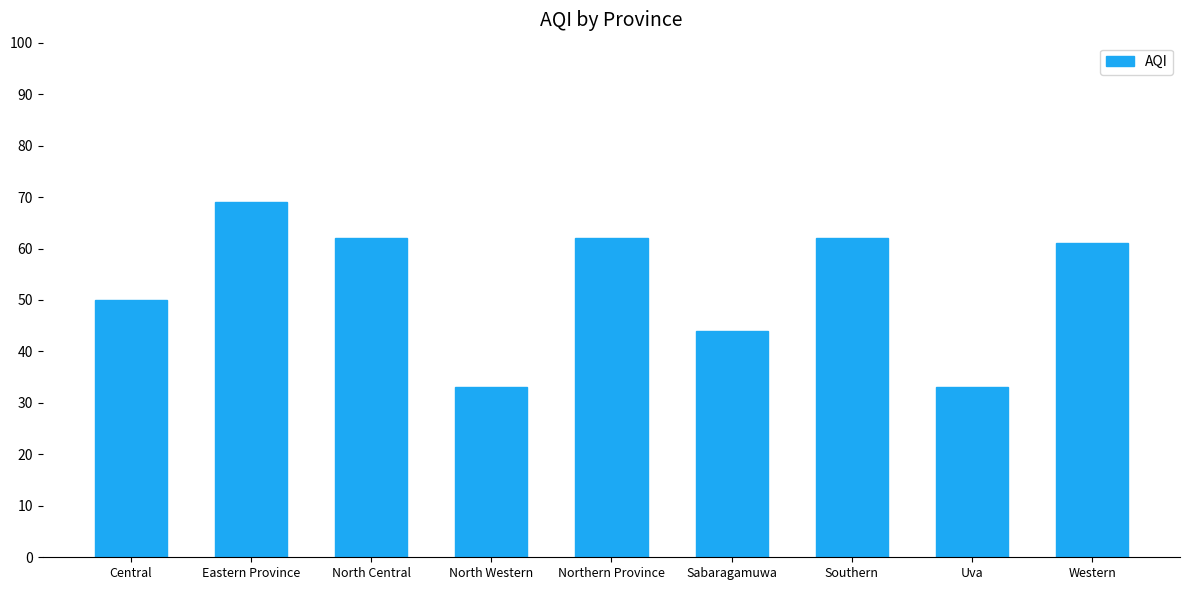

What is the value of the 7th bar from the left?

62